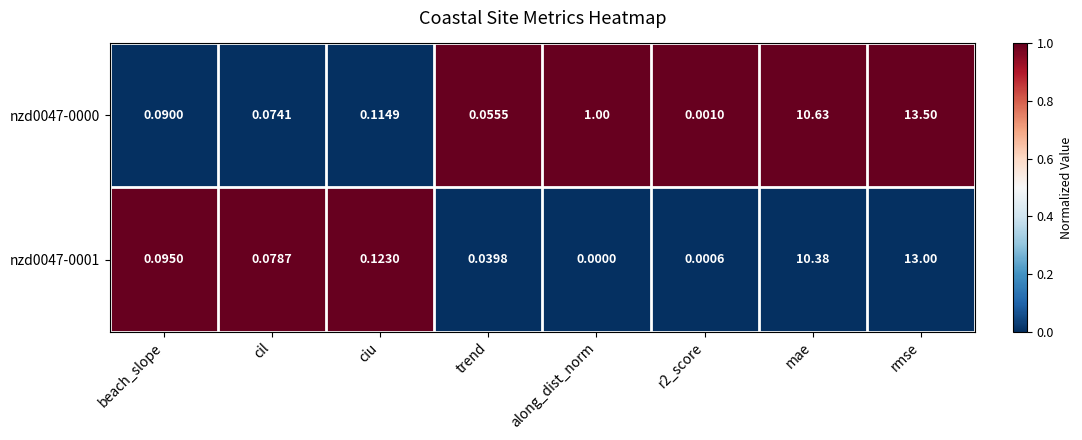

At which label is nzd0047-0001 closest to 6?

mae